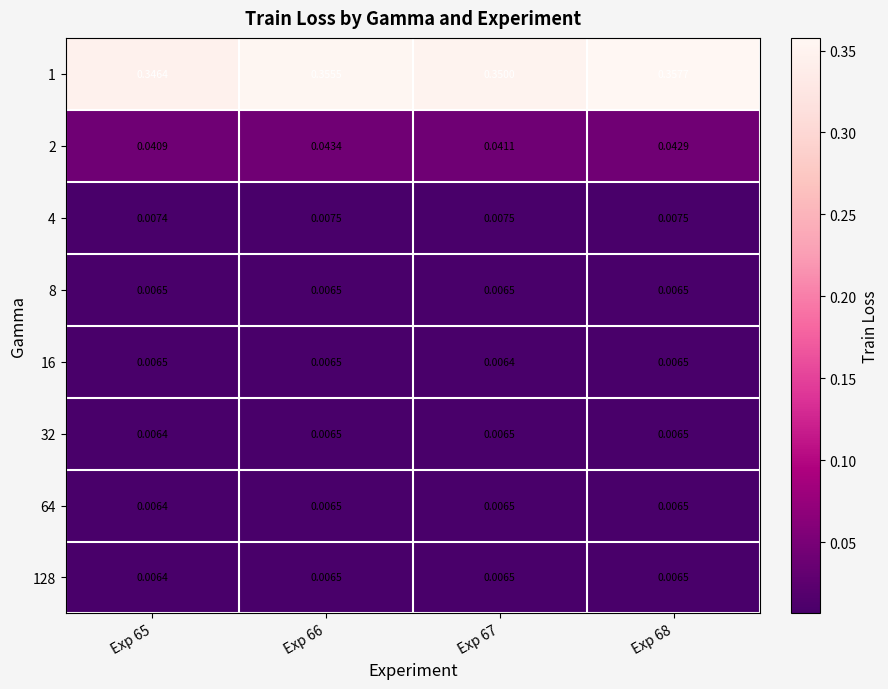

Is the value of 8 at Exp 68 greater than the value of 1 at Exp 65?

No